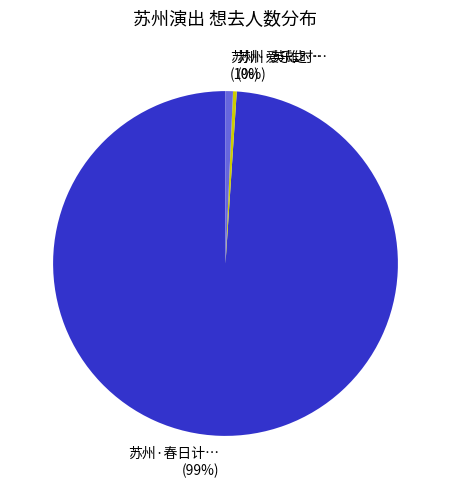

Does any single category account for the majority?

Yes